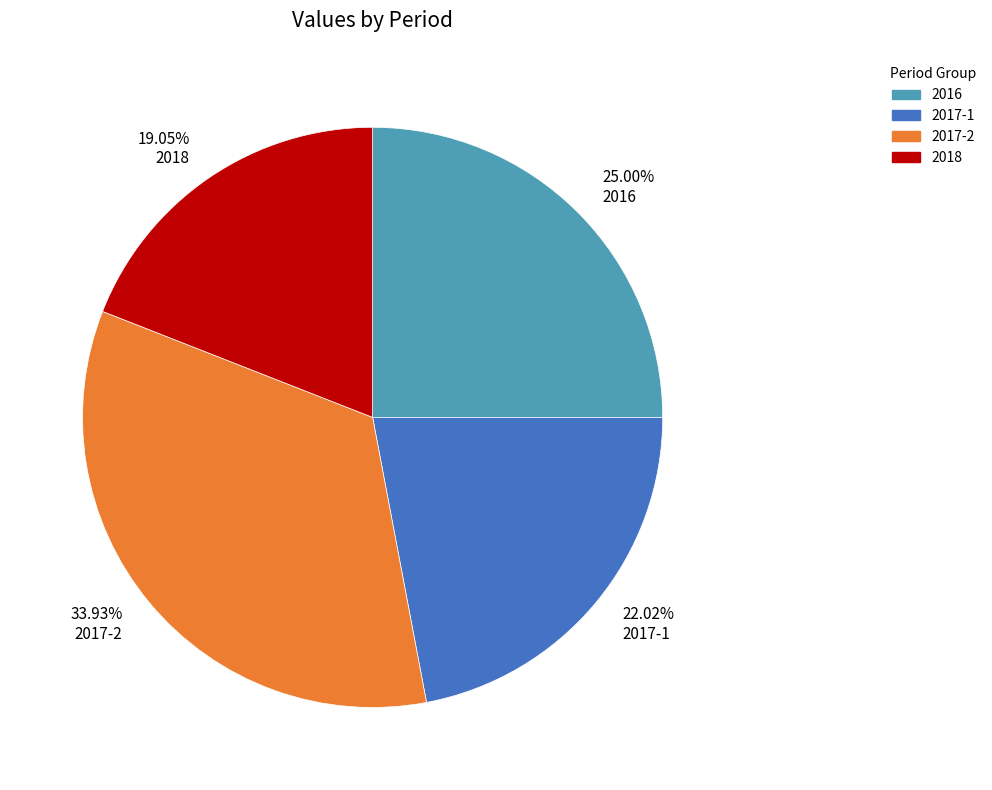

Is there a majority slice in this chart?

No